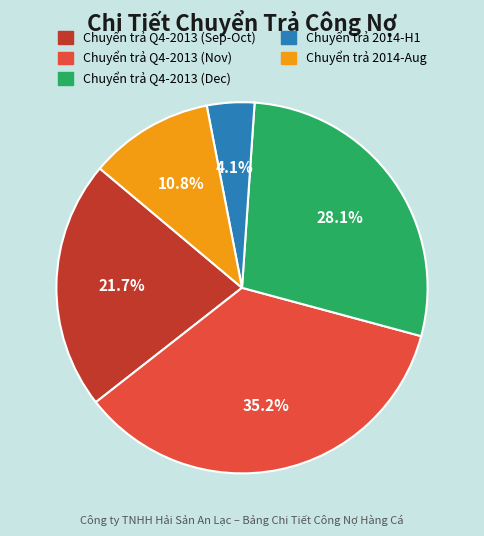

Does Chuyển trả
2013-10-02 account for over 50% of the chart?

No